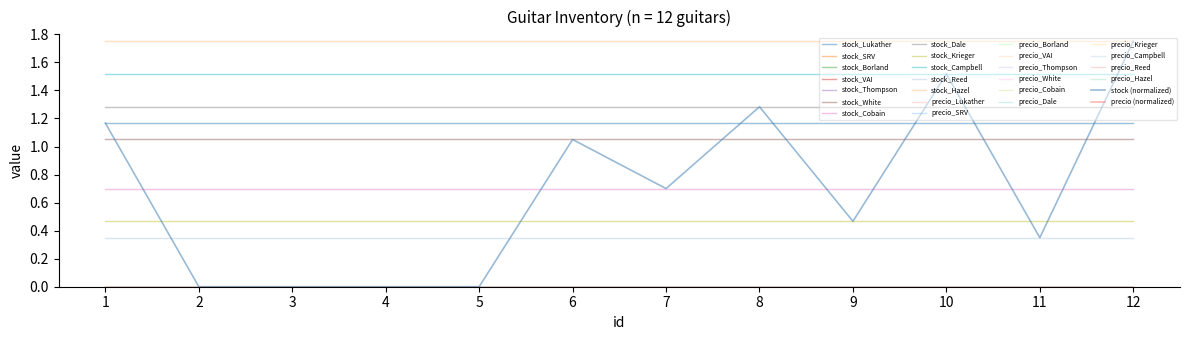

True or false: precio and stock cross at least once.

False